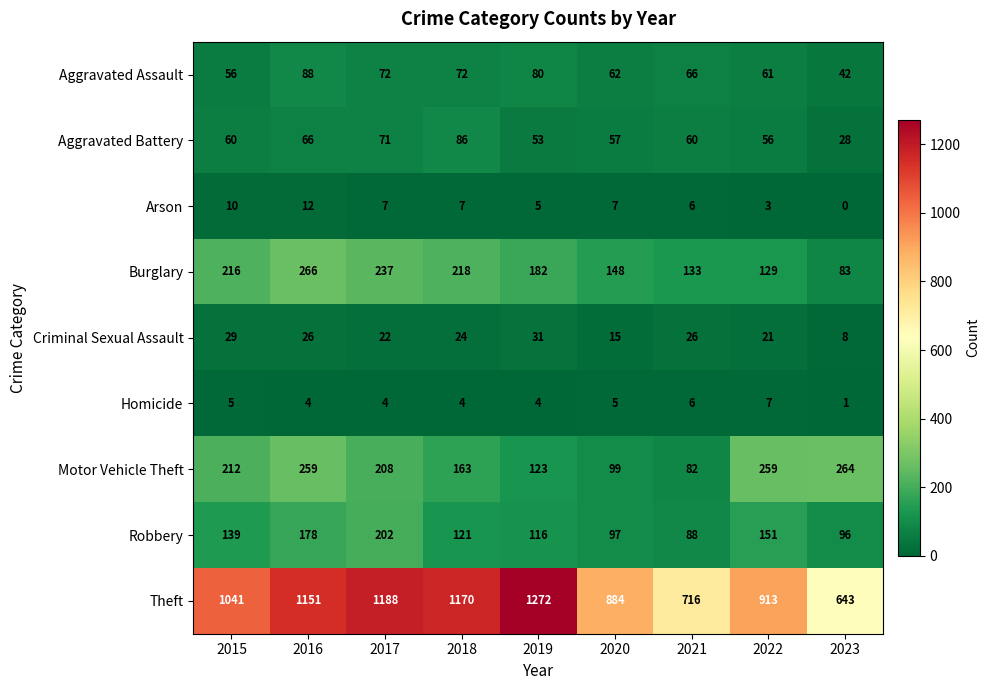

Rank the series at 2015 from highest to lowest value.

Theft, Burglary, Motor Vehicle Theft, Robbery, Aggravated Battery, Aggravated Assault, Criminal Sexual Assault, Arson, Homicide